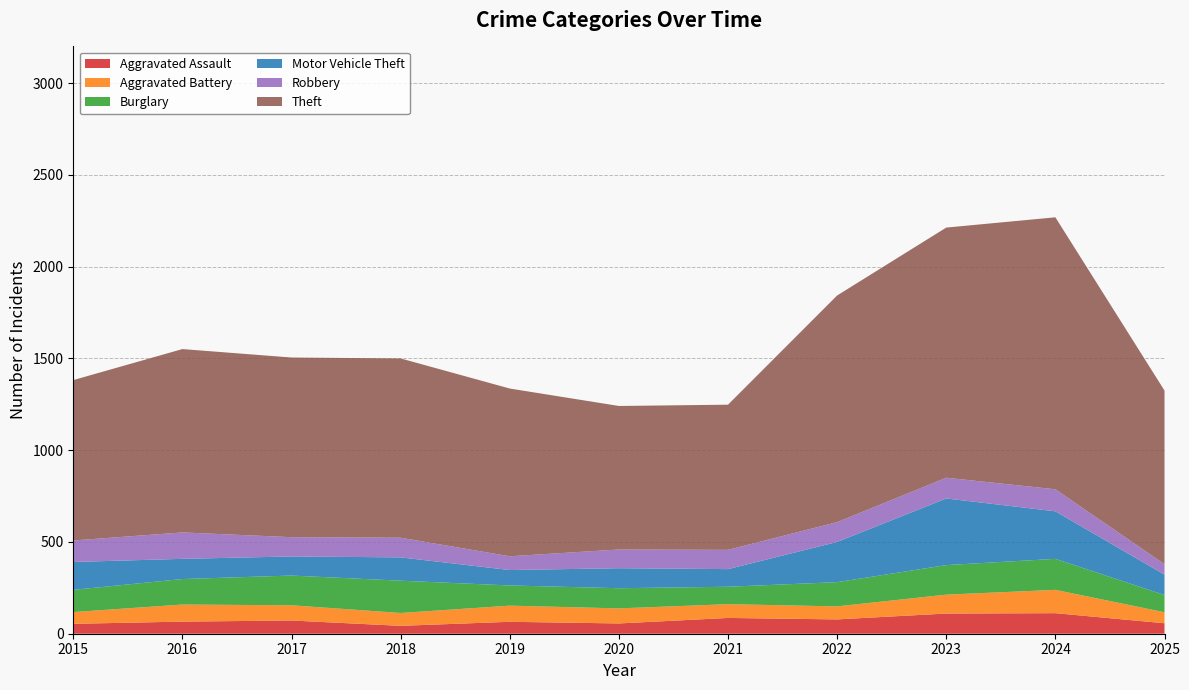

Reading left to right, what are all the values shown in this chart?

Aggravated Assault: 54	66	72	43	65	56	86	78	110	112	57
Aggravated Battery: 64	93	83	70	88	82	75	71	103	127	60
Burglary: 121	139	162	176	110	110	95	132	161	169	94
Motor Vehicle Theft: 152	110	104	127	84	109	96	219	363	259	111
Robbery: 117	144	105	107	75	102	105	108	113	120	57
Theft: 874	999	979	977	914	782	791	1235	1363	1482	946